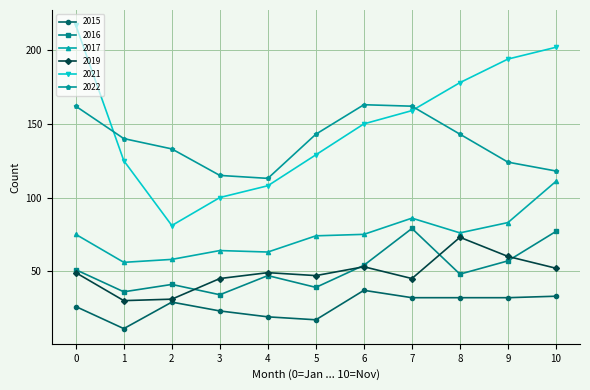

What is the sum of all 2016 values?

563